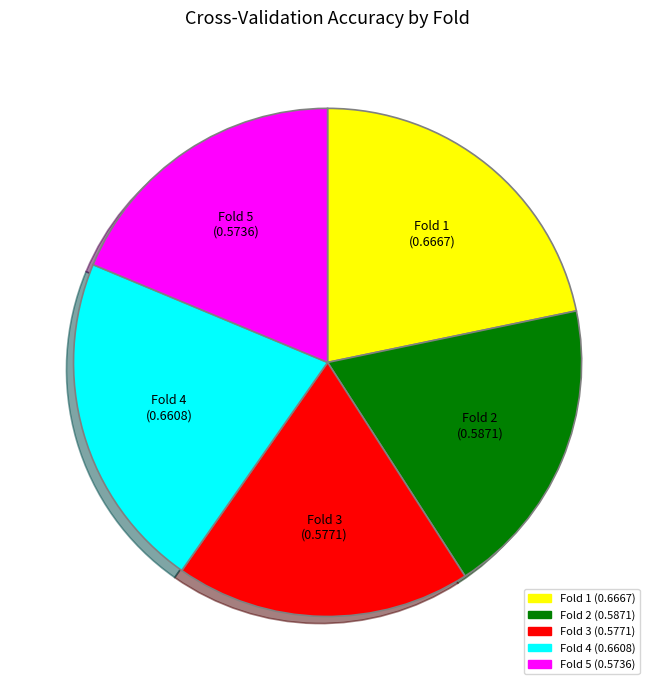

Does Fold 4 account for over 50% of the chart?

No